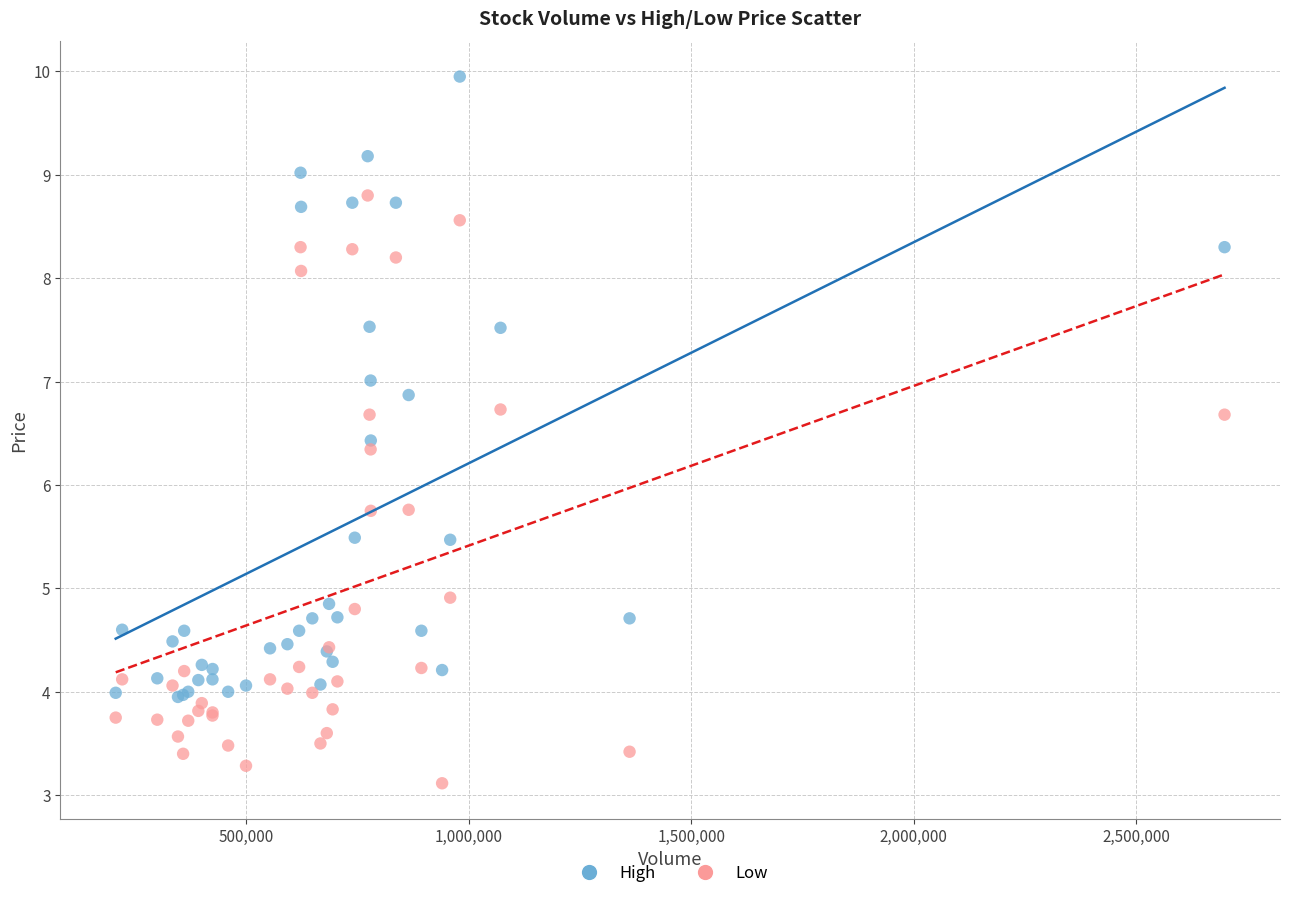

Which series contains the lowest Y value?

Low